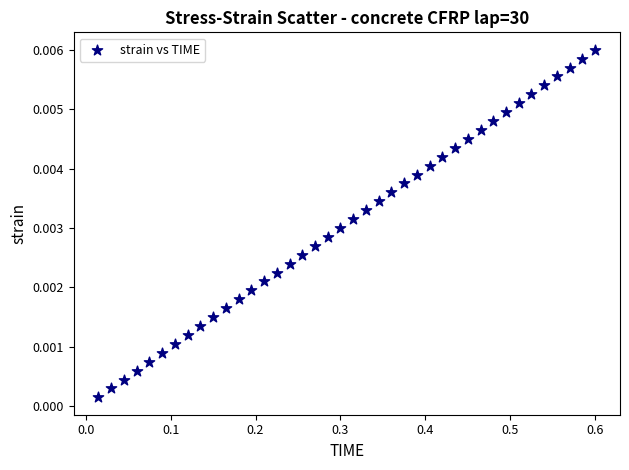

What is the range of X values (max minus min)?

0.6